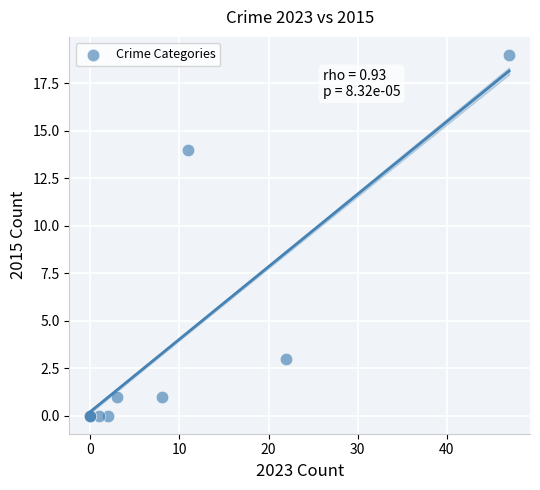

What Y value in the scatter plot is closest to 9?

14